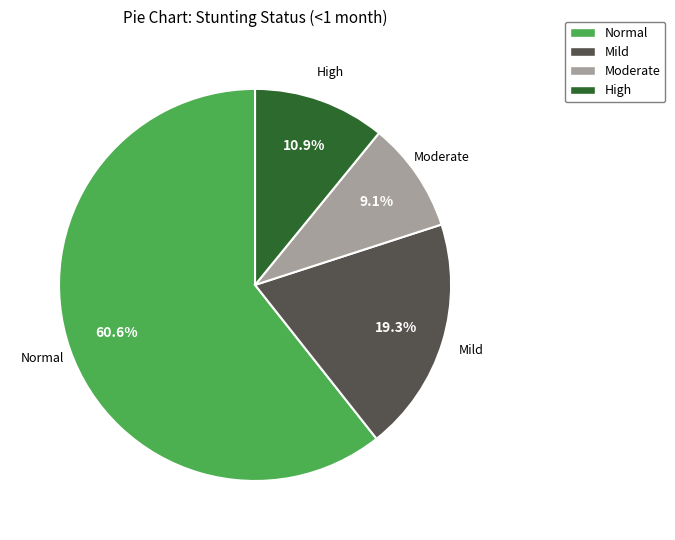

Rank the categories by value from lowest to highest.

Moderate, High, Mild, Normal